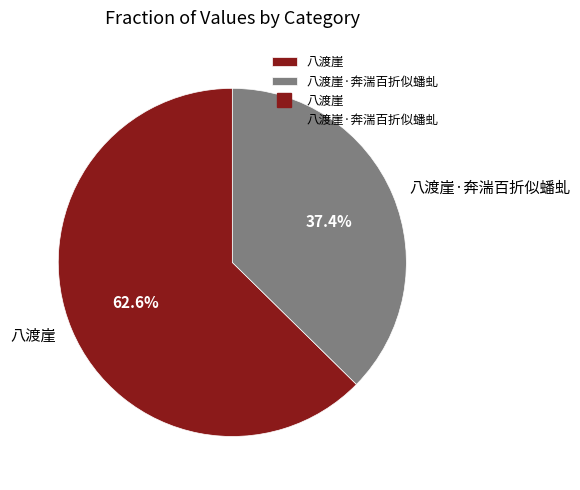

How many slices are in this pie chart?

2